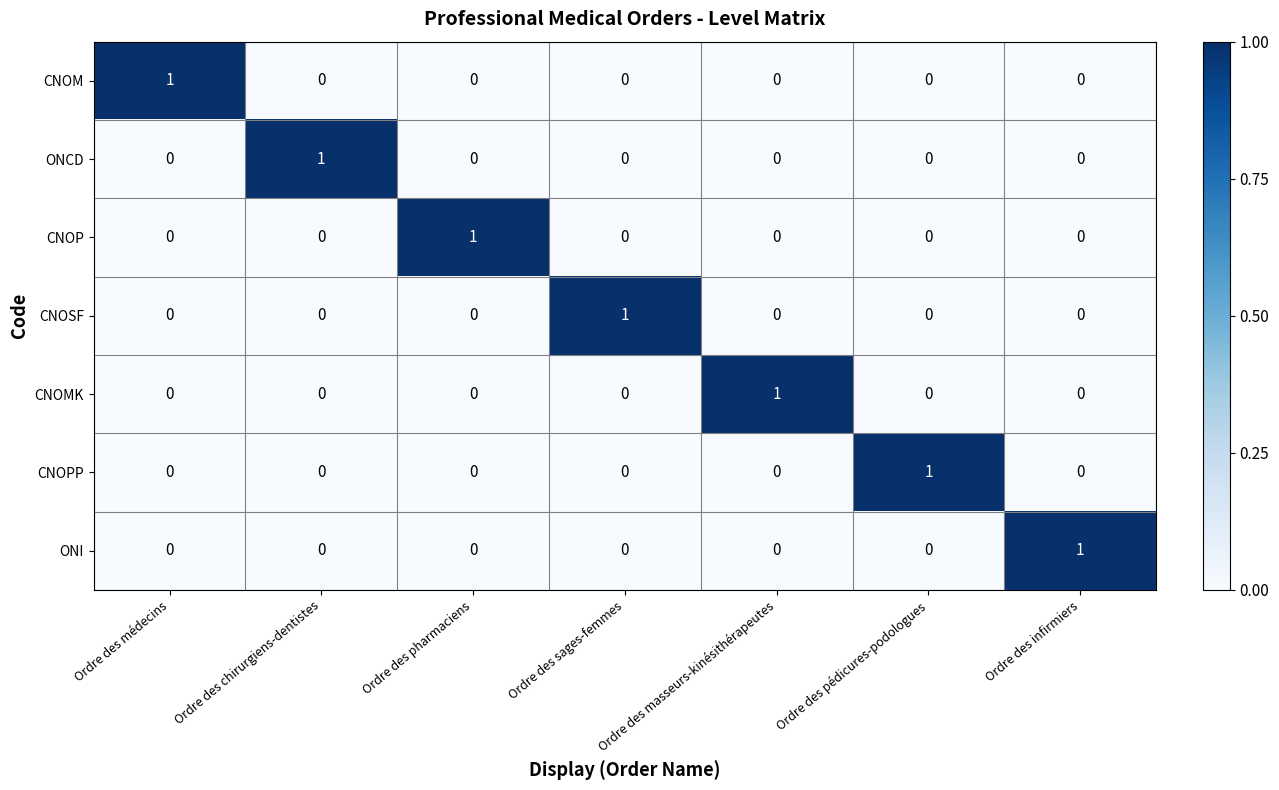

Count the ONCD values in the range 0 to 1.

7